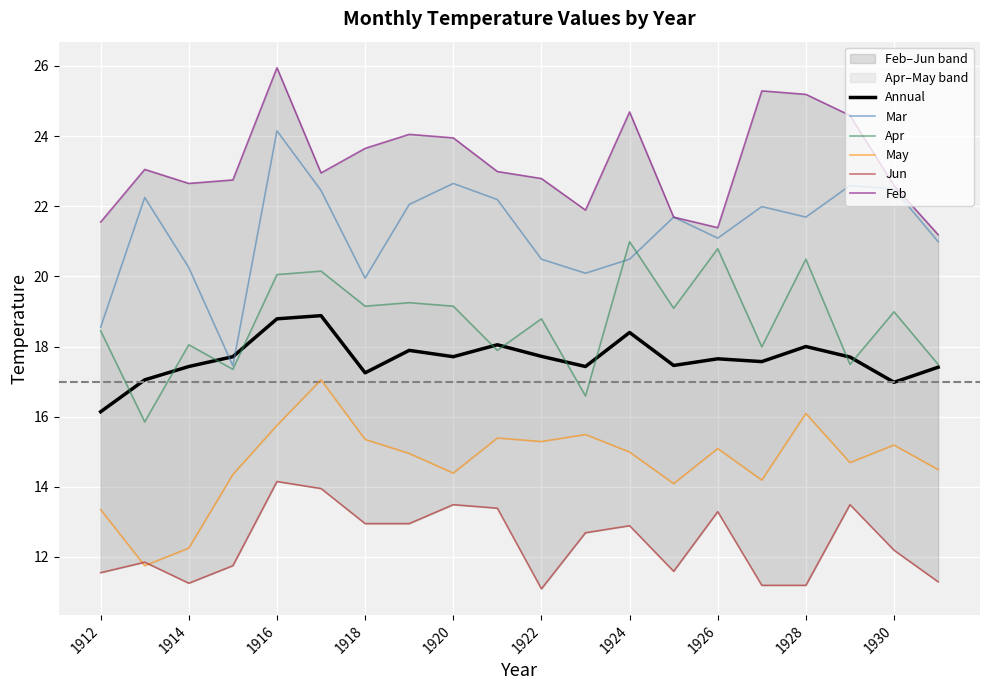

True or false: Annual has a value of 17.2 at 1918.

True